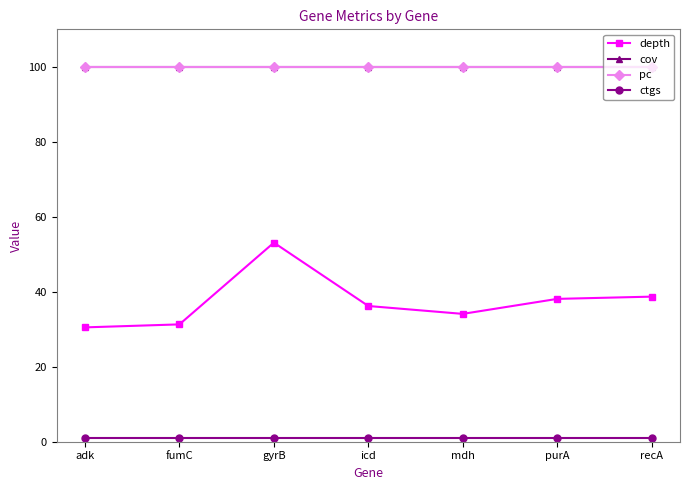

Reading left to right, what are all the values shown in this chart?

depth: adk=30.5	fumC=31.3	gyrB=53.1	icd=36.2	mdh=34.1	purA=38.1	recA=38.7
cov: adk=100.0	fumC=100.0	gyrB=100.0	icd=100.0	mdh=100.0	purA=100.0	recA=100.0
pc: adk=100.0	fumC=100.0	gyrB=100.0	icd=100.0	mdh=100.0	purA=100.0	recA=100.0
ctgs: adk=1.0	fumC=1.0	gyrB=1.0	icd=1.0	mdh=1.0	purA=1.0	recA=1.0